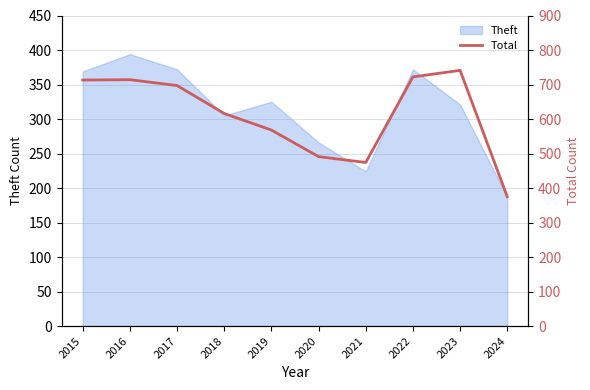

Which category has the highest value in the Theft series?

2016